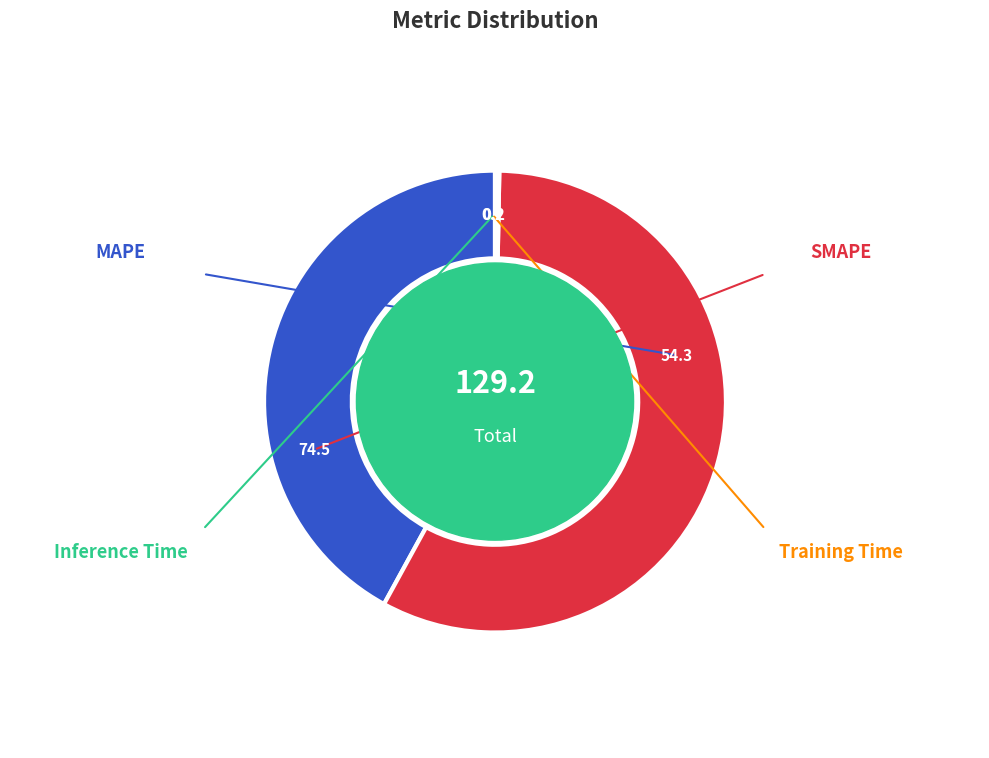

How many slices are in this pie chart?

4